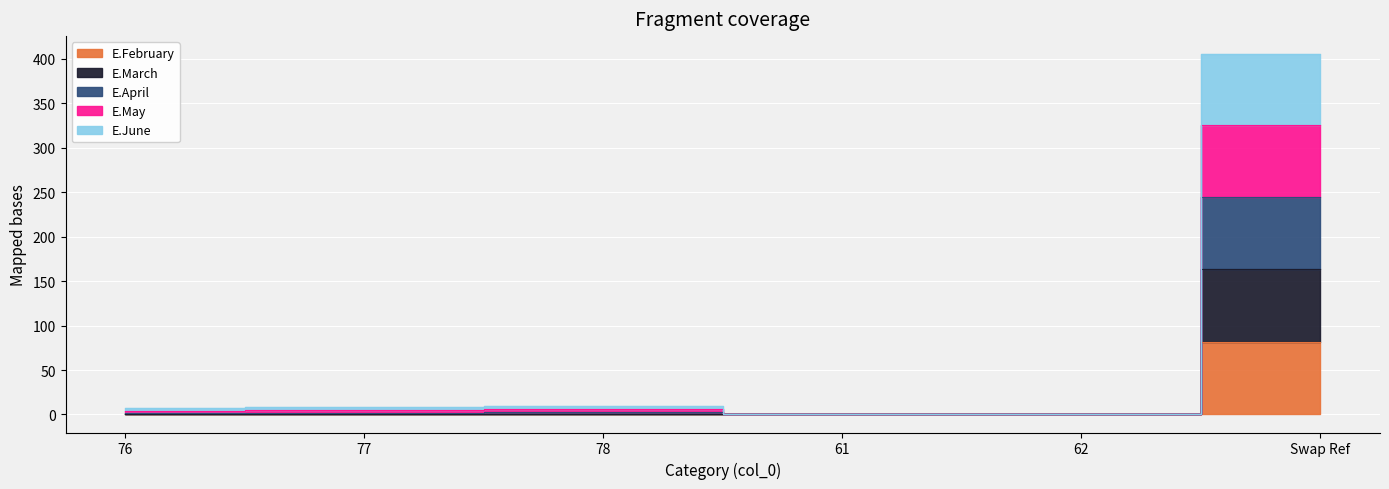

At how many categories does at least one series exceed 338?

1